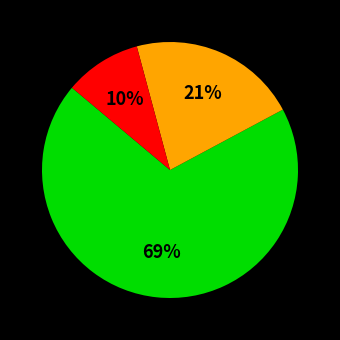

To the nearest percent, what is the average slice percentage?

33%